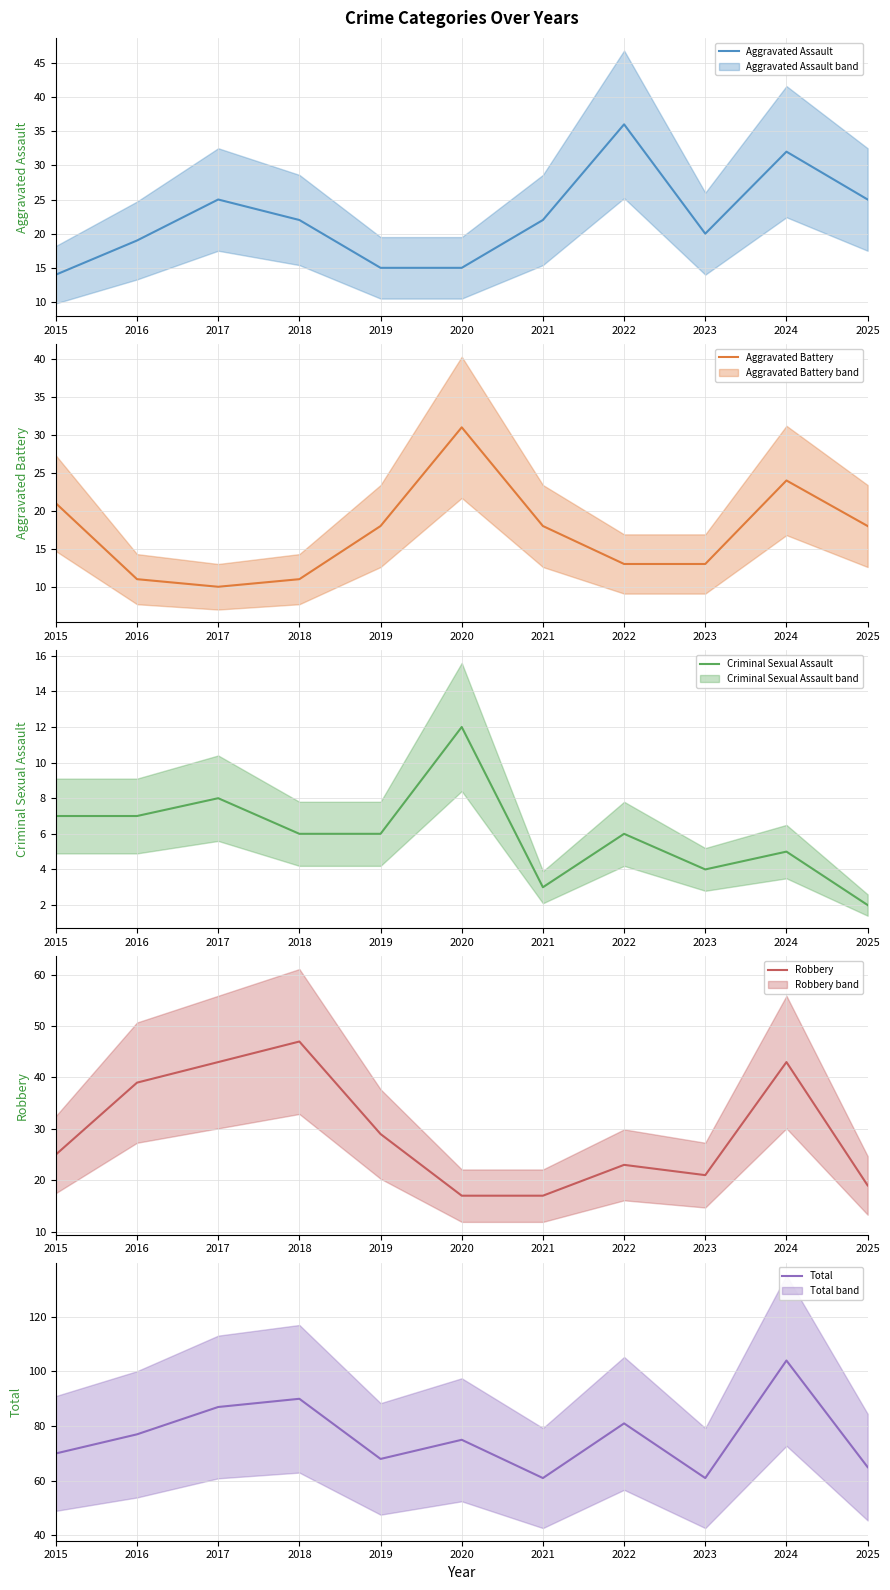

Rank the series at 2015 from highest to lowest value.

Total, Robbery, Aggravated Battery, Aggravated Assault, Criminal Sexual Assault